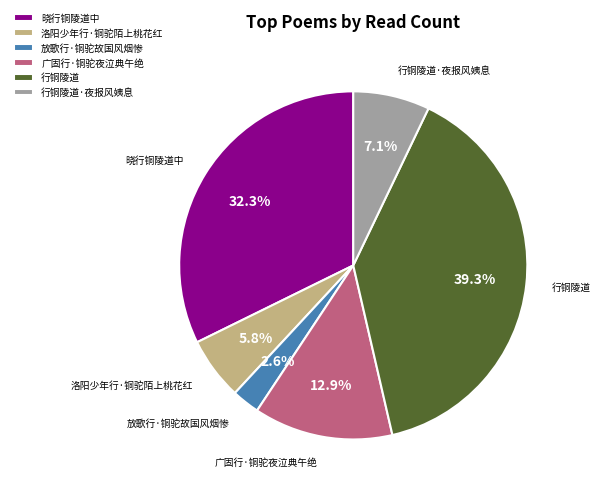

True or false: 洛阳少年行·铜驼陌上桃花红 accounts for 6% of the total.

True